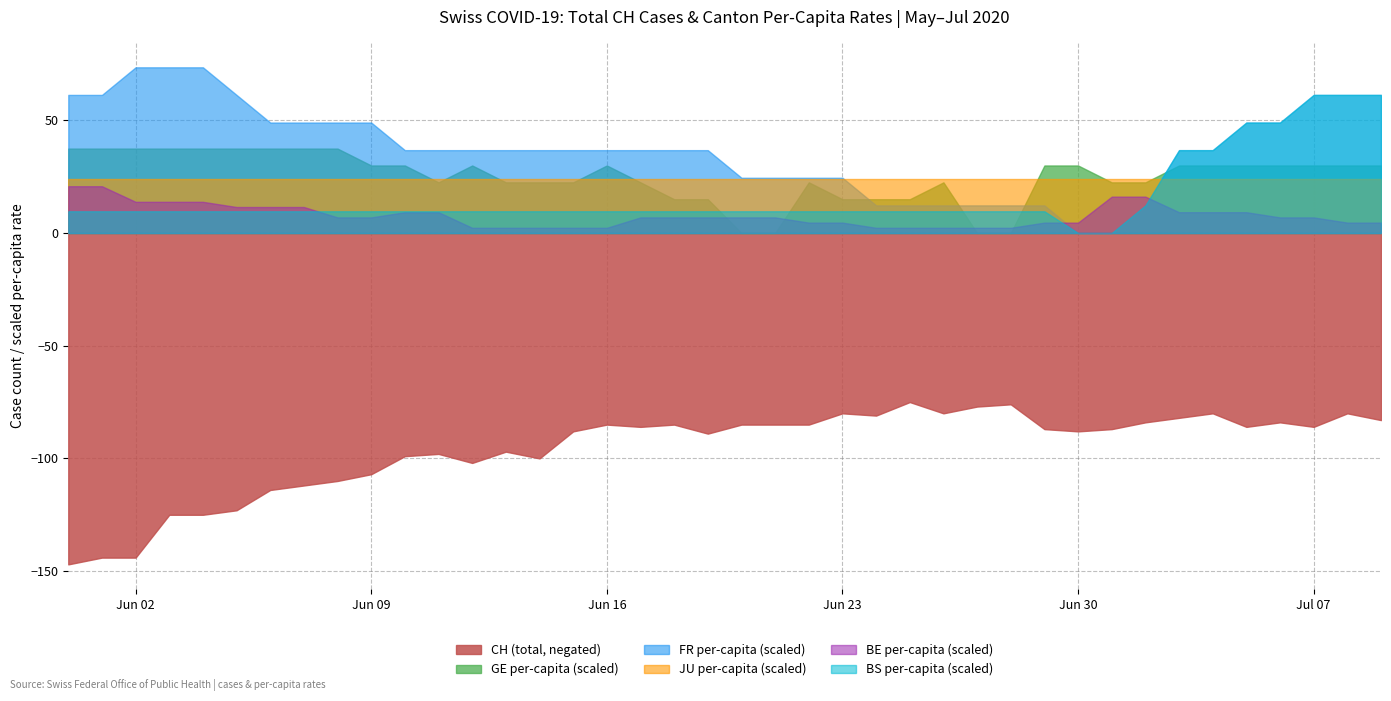

Is it true that BS per-capita (scaled) equals 23.9 at Jul 07?

False